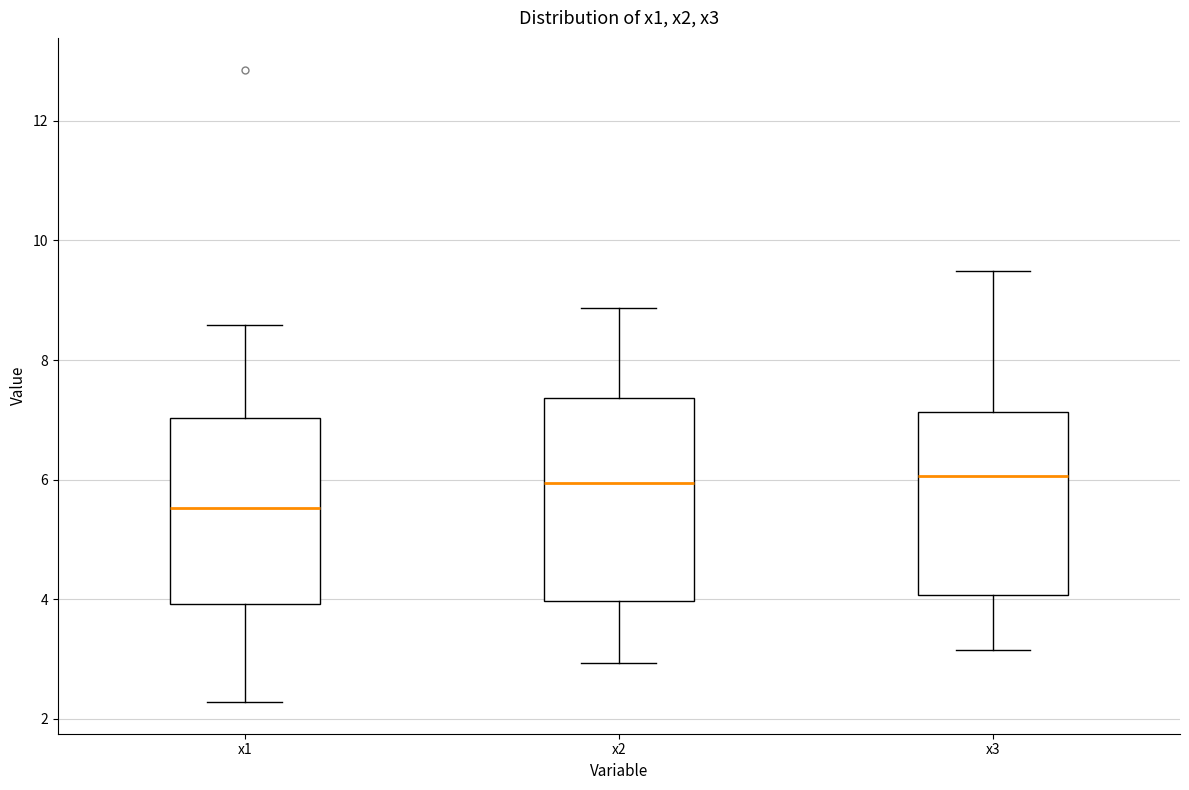

Comparing the boxes themselves (not the whiskers), which one is the tallest?

x2